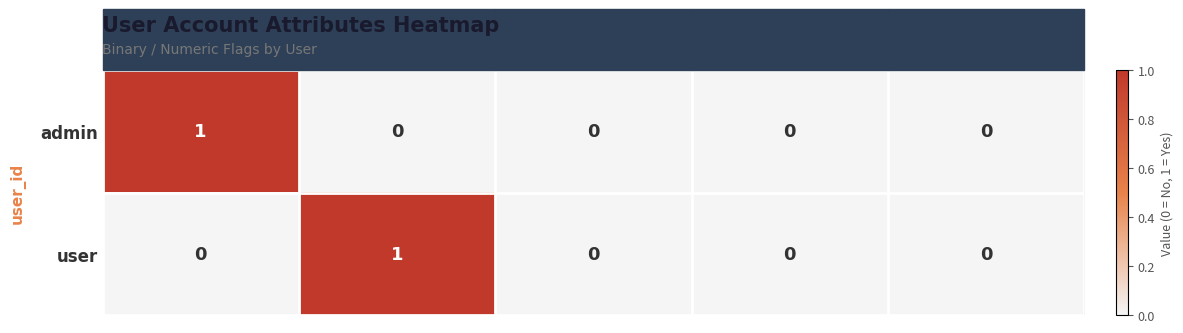

Which series changed the most between is_admin and update_datetime?

admin